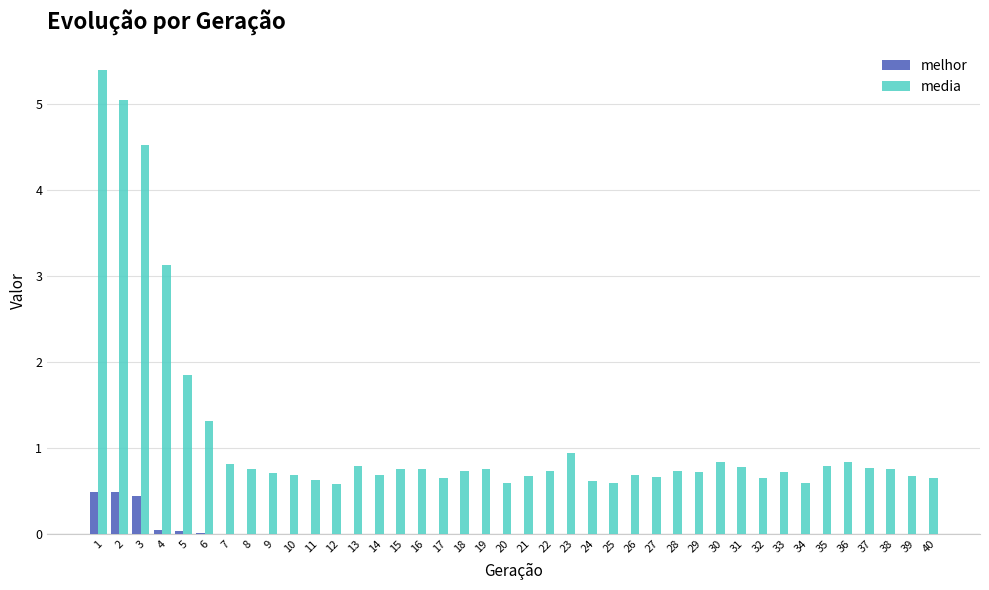

True or false: media has a value of 0.7 at 28.

True